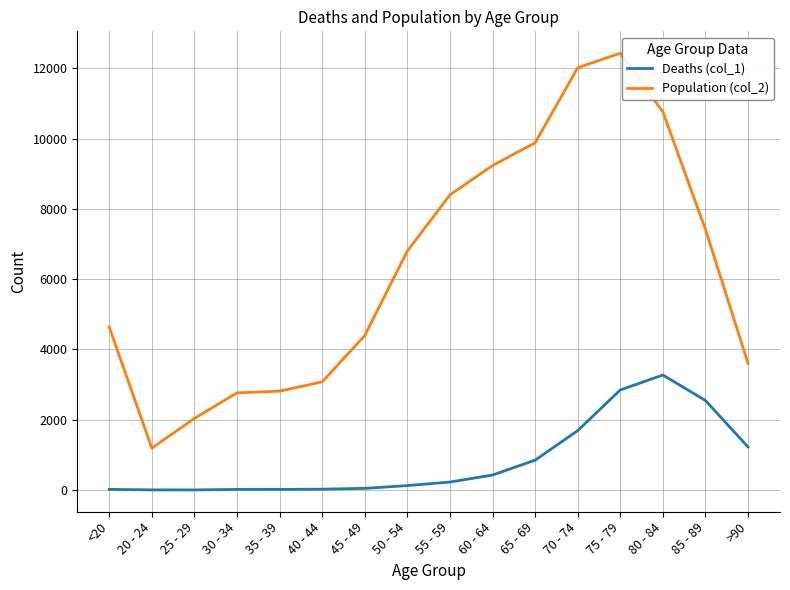

True or false: Deaths (col_1) and Population (col_2) cross at least once.

False